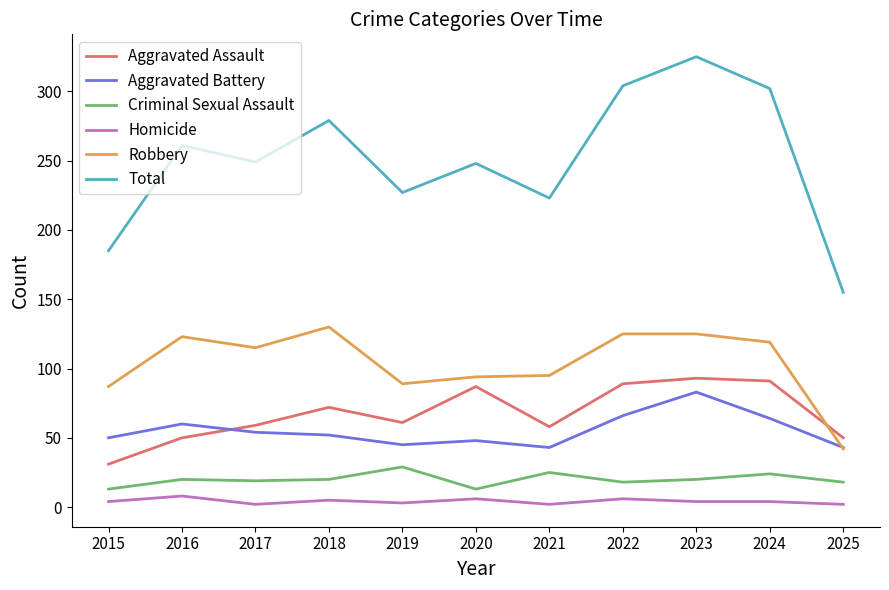

What is the total value across all series at 2016?

522